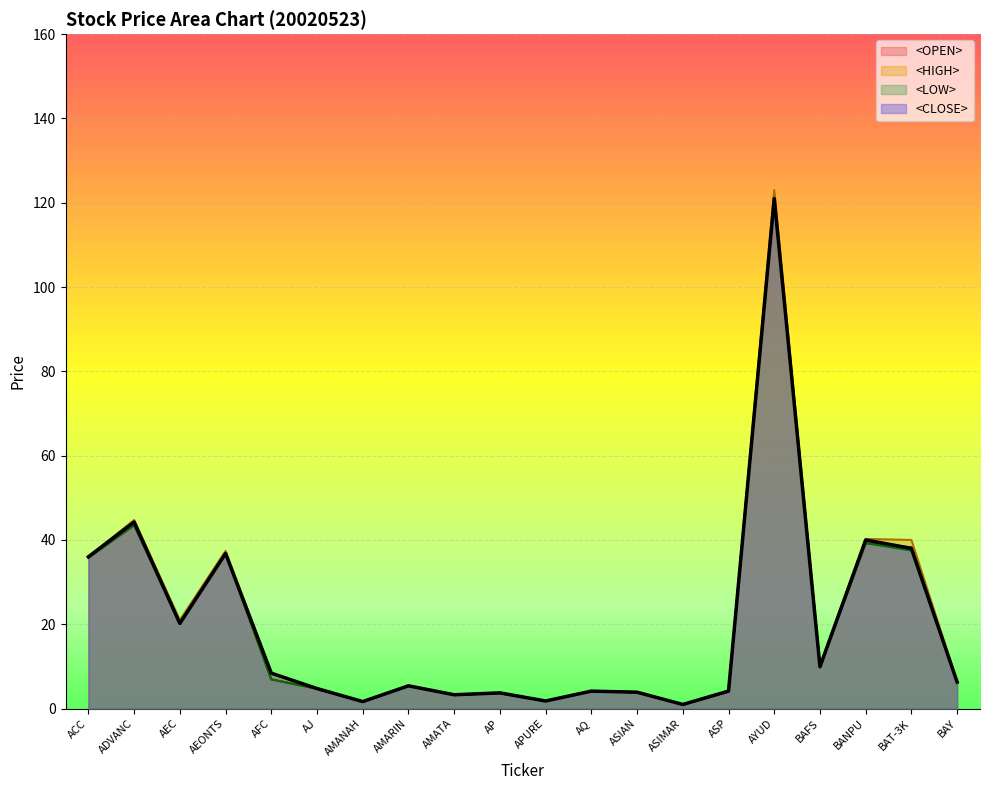

Between ASP and BAT-3K, which series saw the biggest shift?

<HIGH>